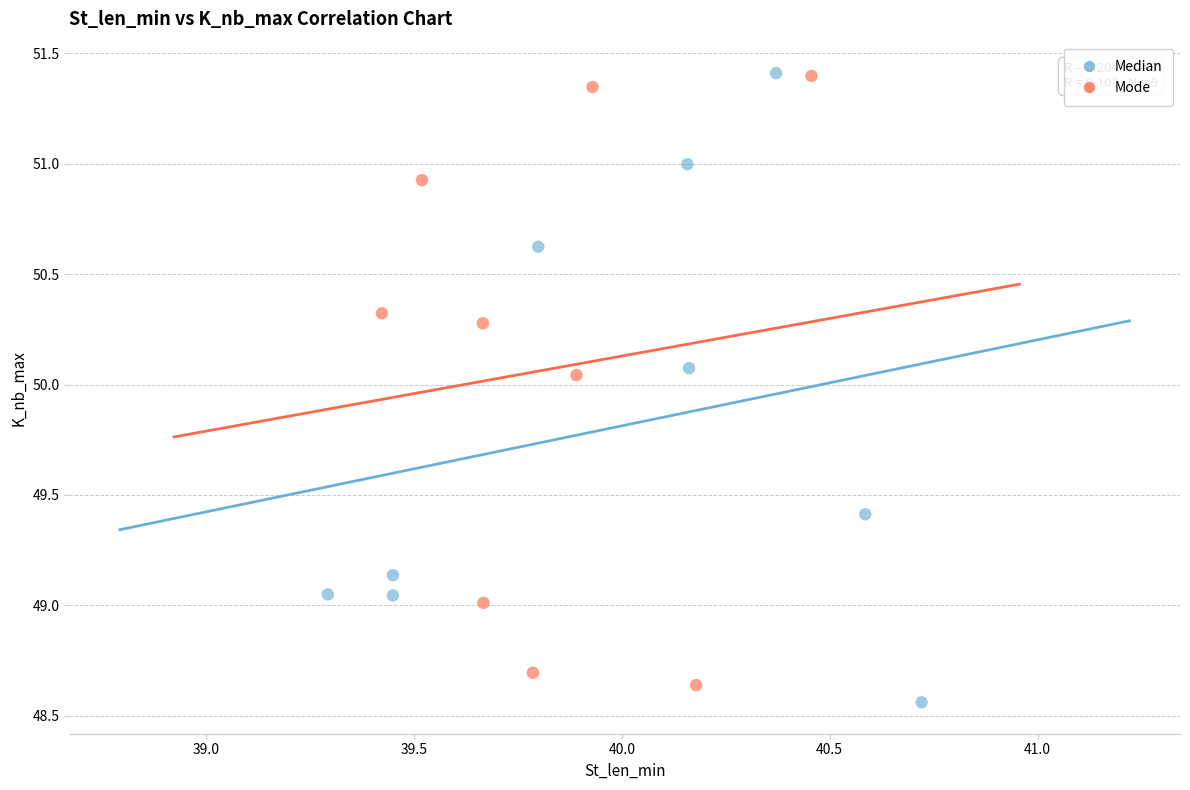

What are all the series names shown in the legend?

Median, Mode